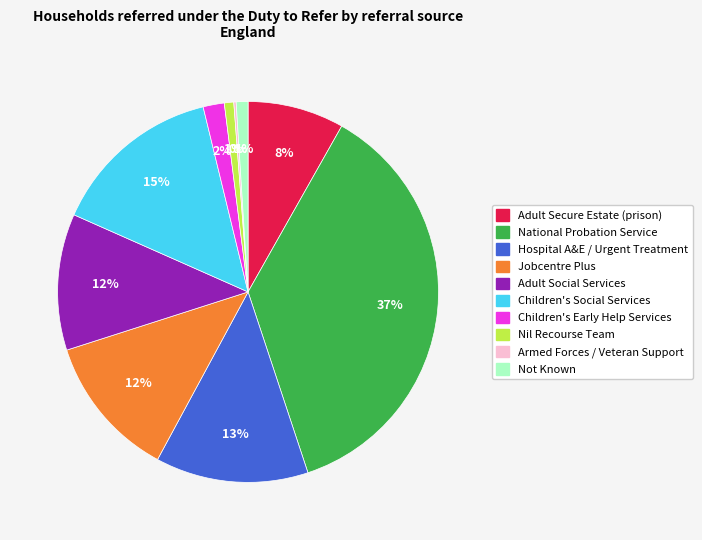

Do Adult Social Services and Nil Recourse Team together represent more than half of the pie?

No